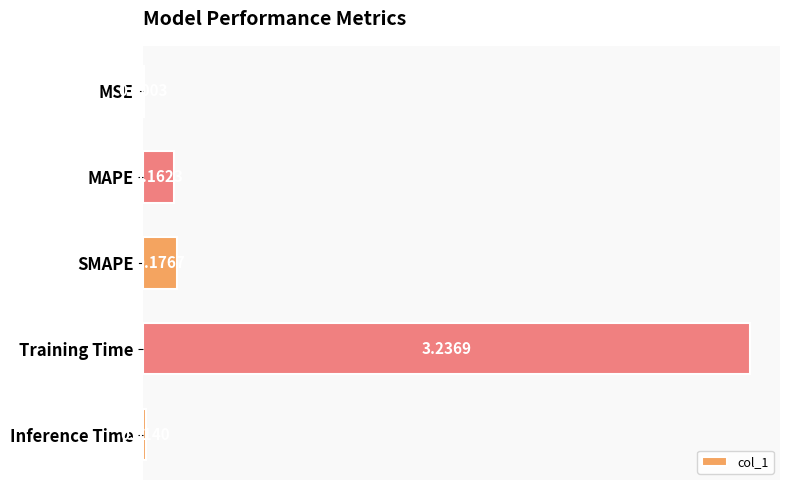

At which label is the value closest to 1?

SMAPE